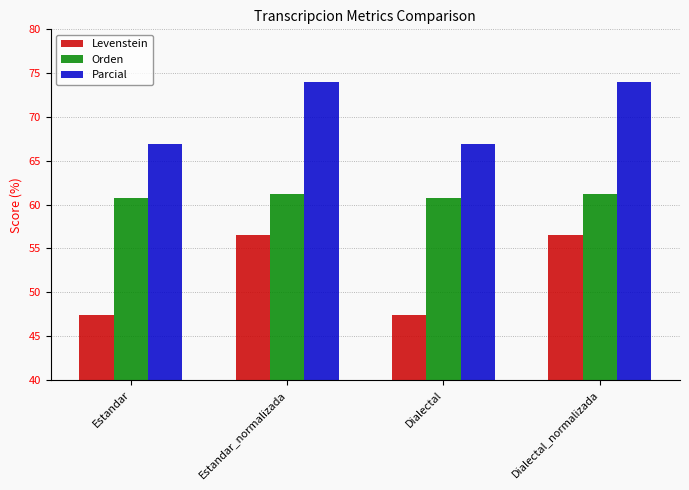

What is the difference between the Orden values at Dialectal and Dialectal_normalizada?

0.4